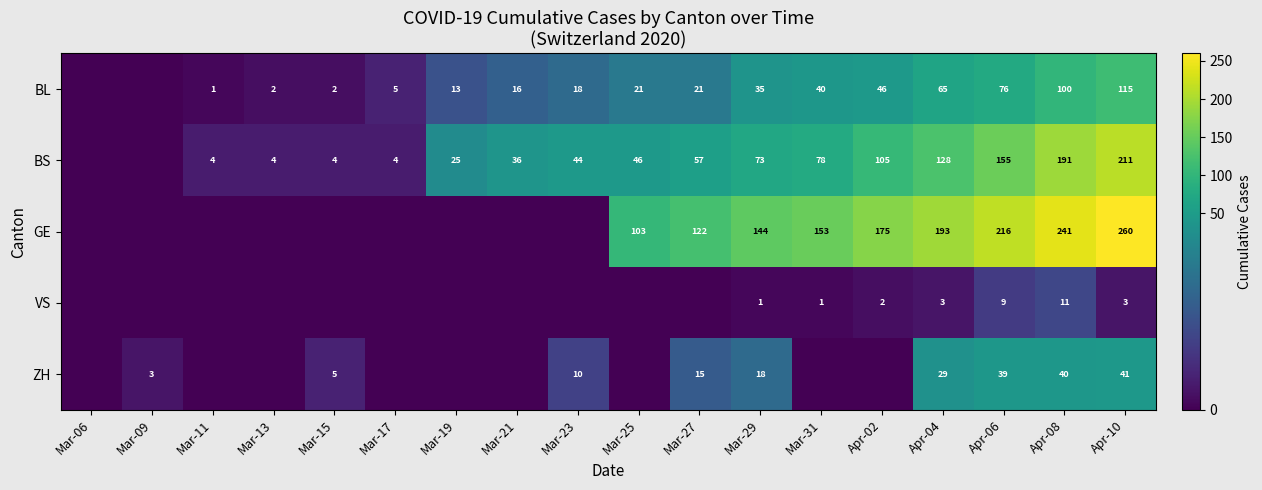

The value of BS at Mar-17 is 5. True or false?

False